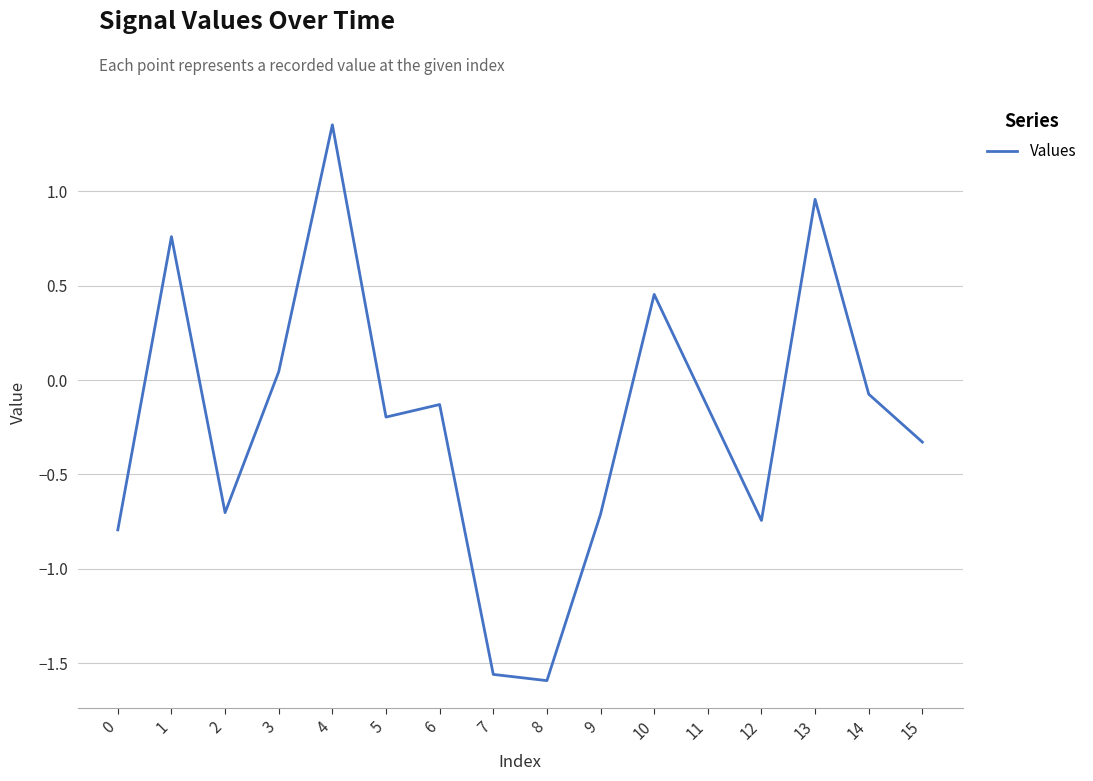

What is the difference between the values at 15 and 14?

0.3